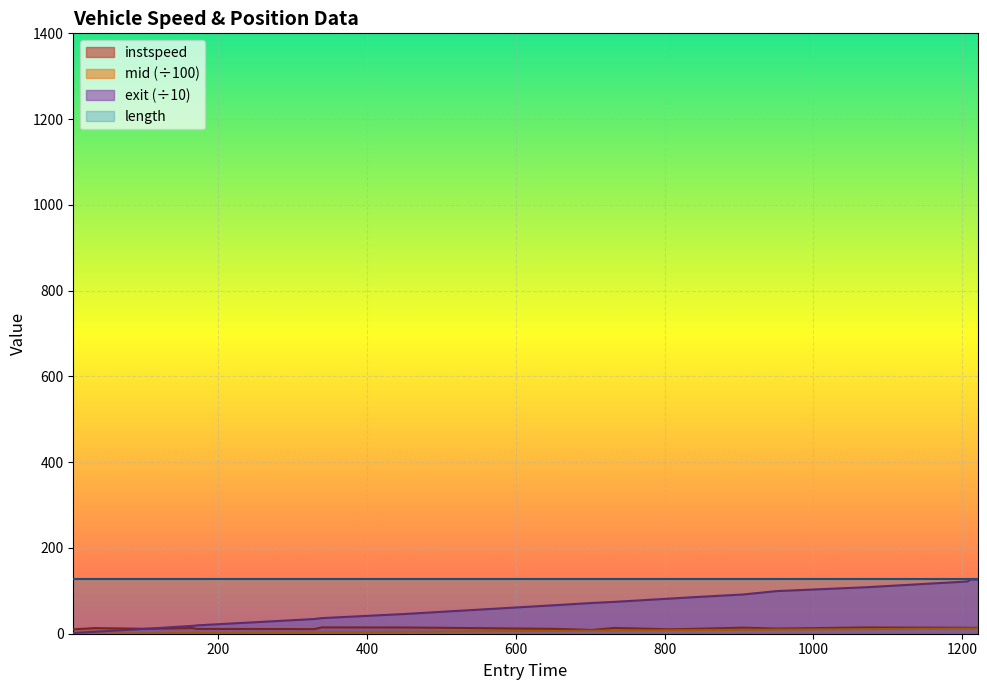

Which series has the largest range (max minus min)?

exit (÷10)